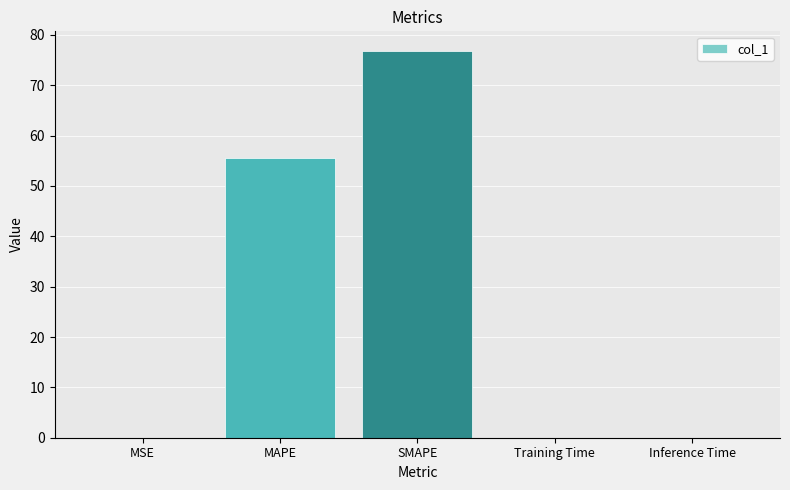

Where is the data nearest to the value 38?

MAPE